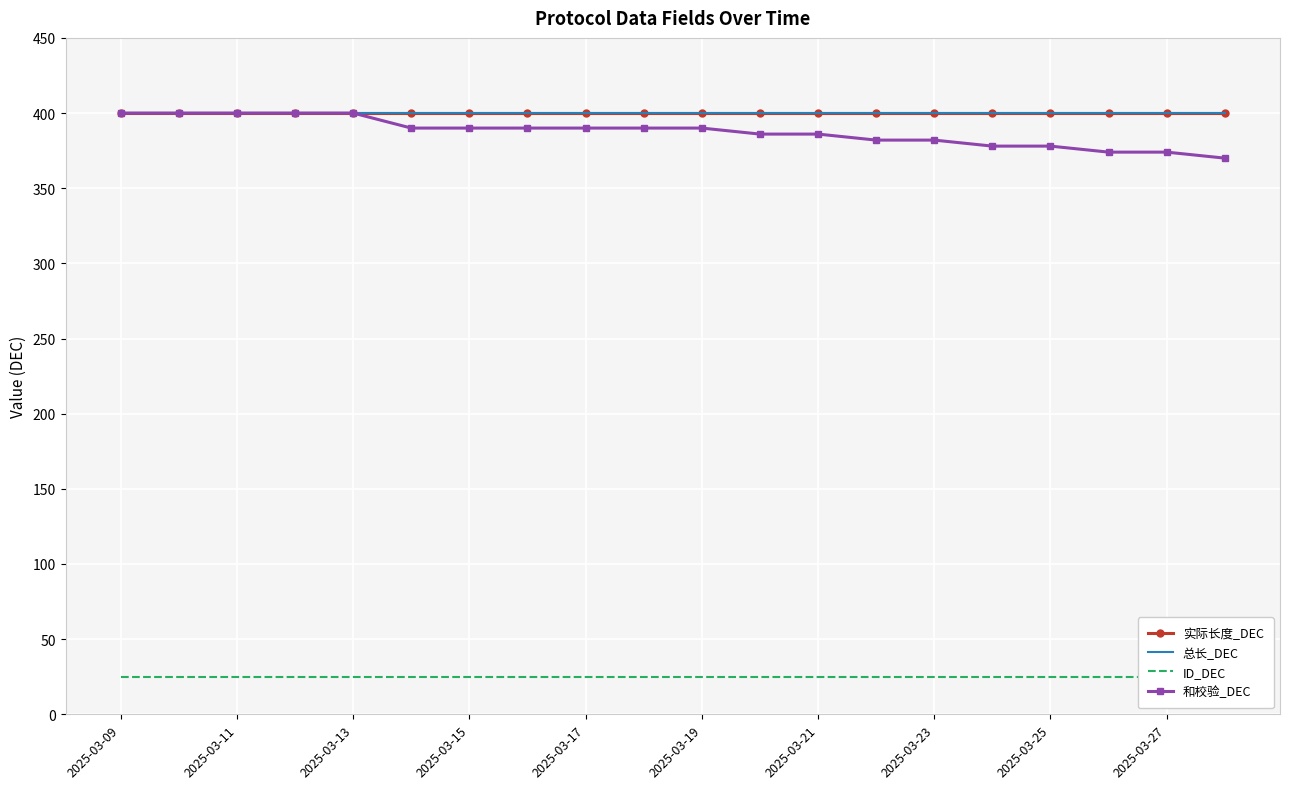

Which category has the highest value across all series?

2025-03-09